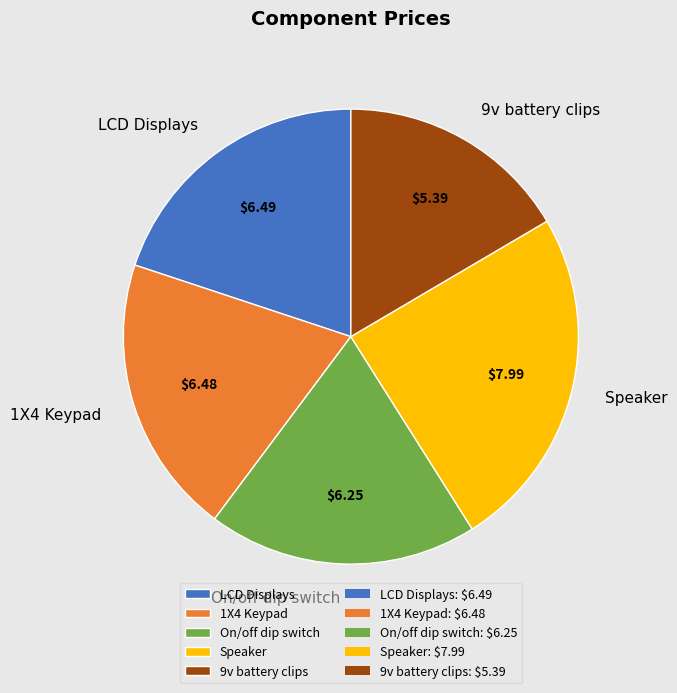

Approximately how many times larger is the value at 1X4 Keypad compared to LCD Displays?

1.0